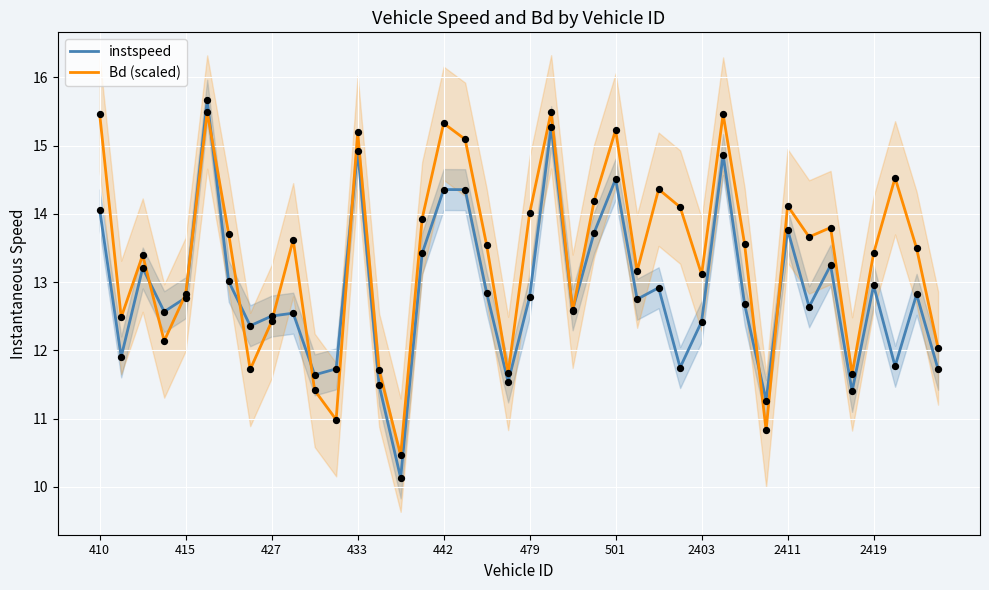

Which series has the largest total across all categories?

Bd (scaled)